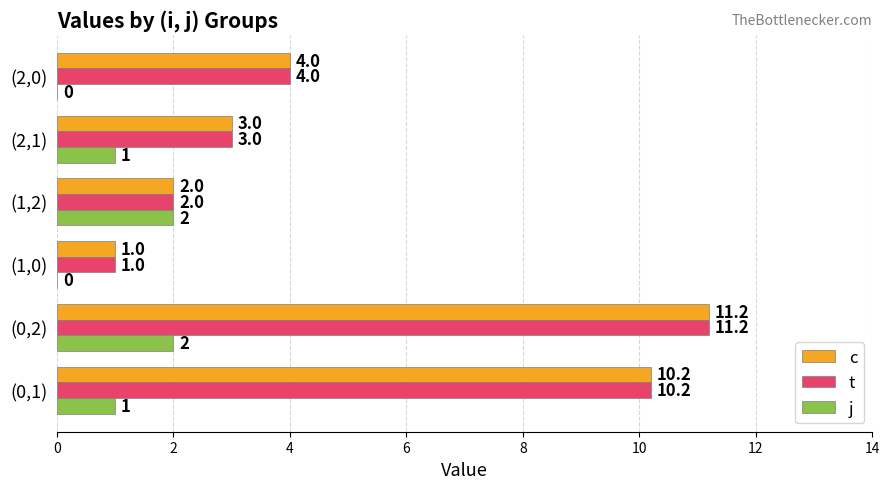

Which category has the highest value in the c series?

(0,2)